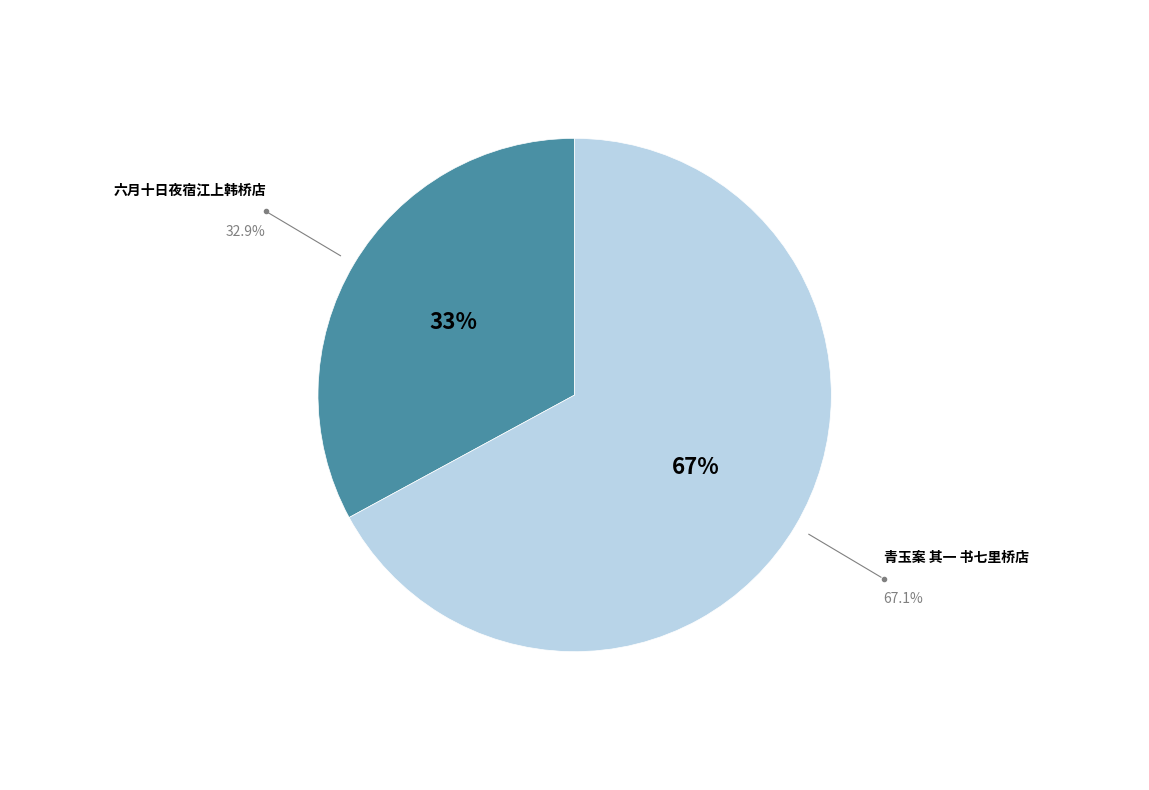

To the nearest percent, what is the difference between the largest and smallest slice percentages?

34%